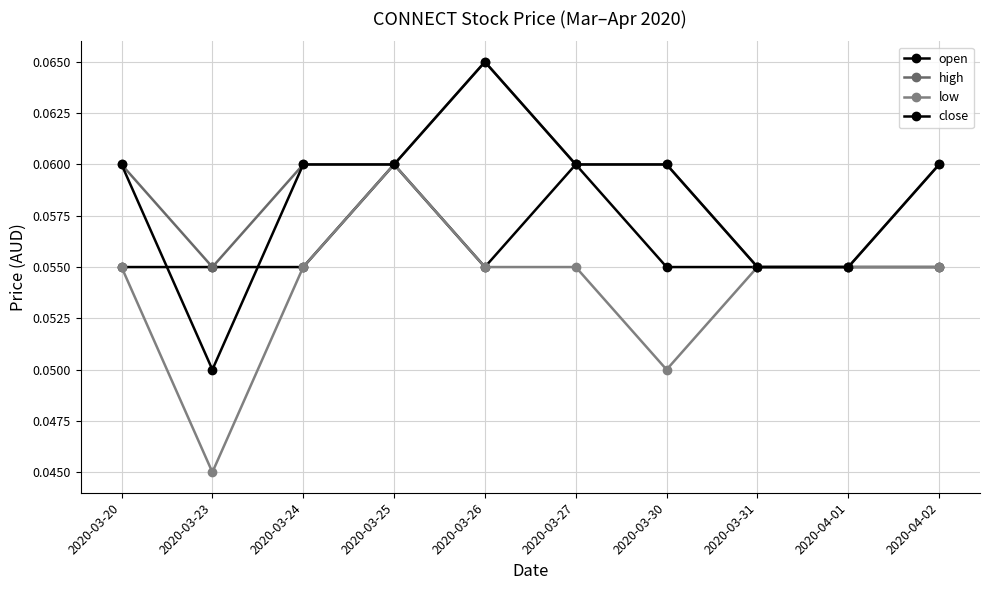

After their last crossing, which series has the higher values: open or close?

close